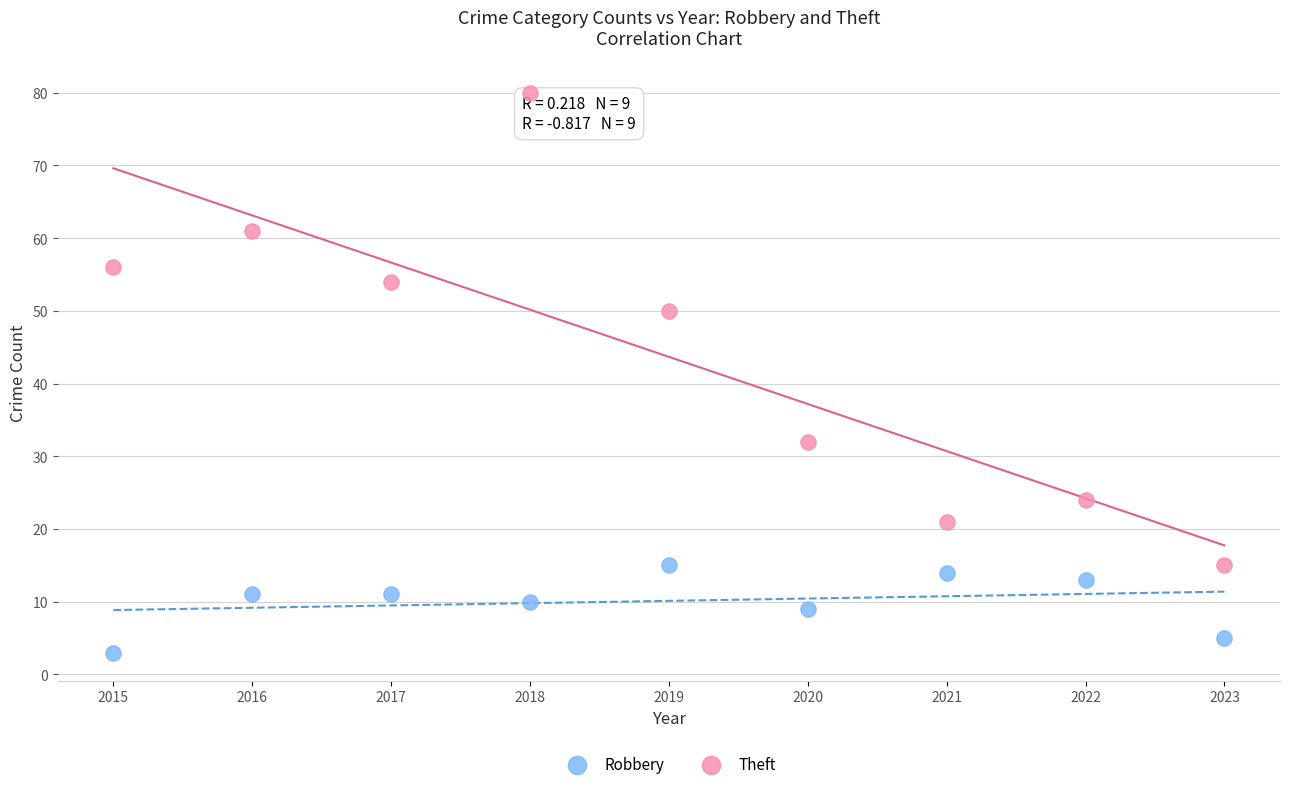

Which series reaches the maximum Y coordinate?

Theft